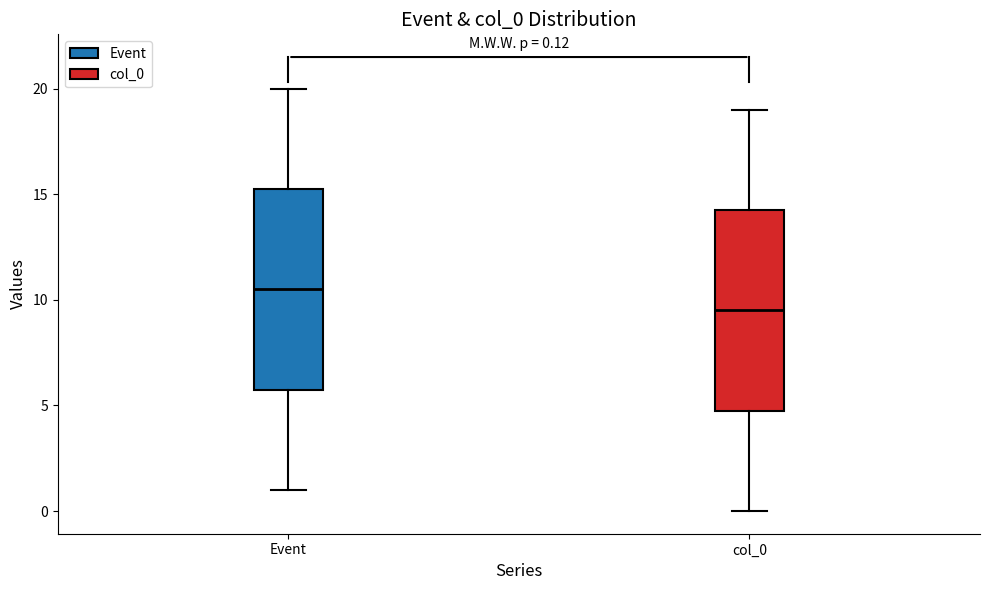

Which box's median line is the lowest?

col_0